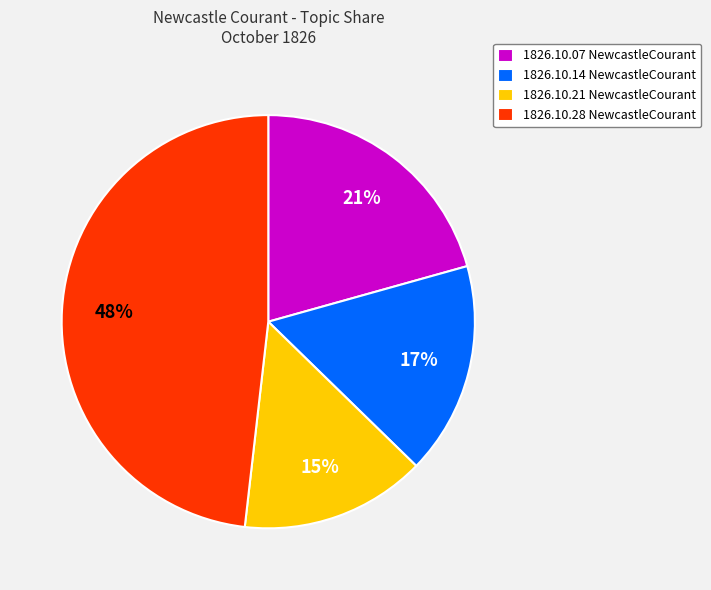

Which has a higher value, 1826.10.28 NewcastleCourant or 1826.10.14 NewcastleCourant?

1826.10.28 NewcastleCourant